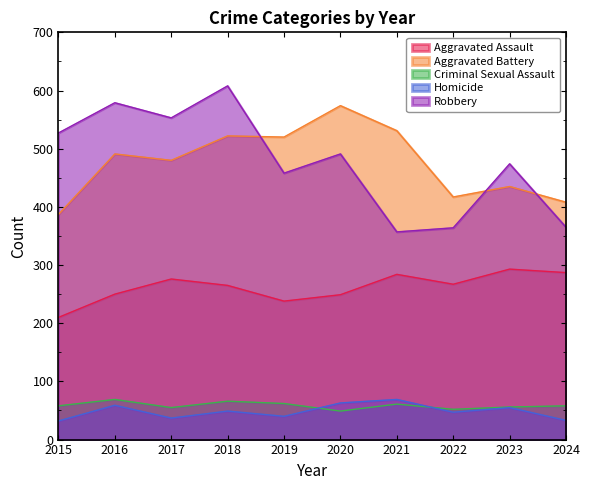

Which series changed the most between 2015 and 2017?

Aggravated Battery